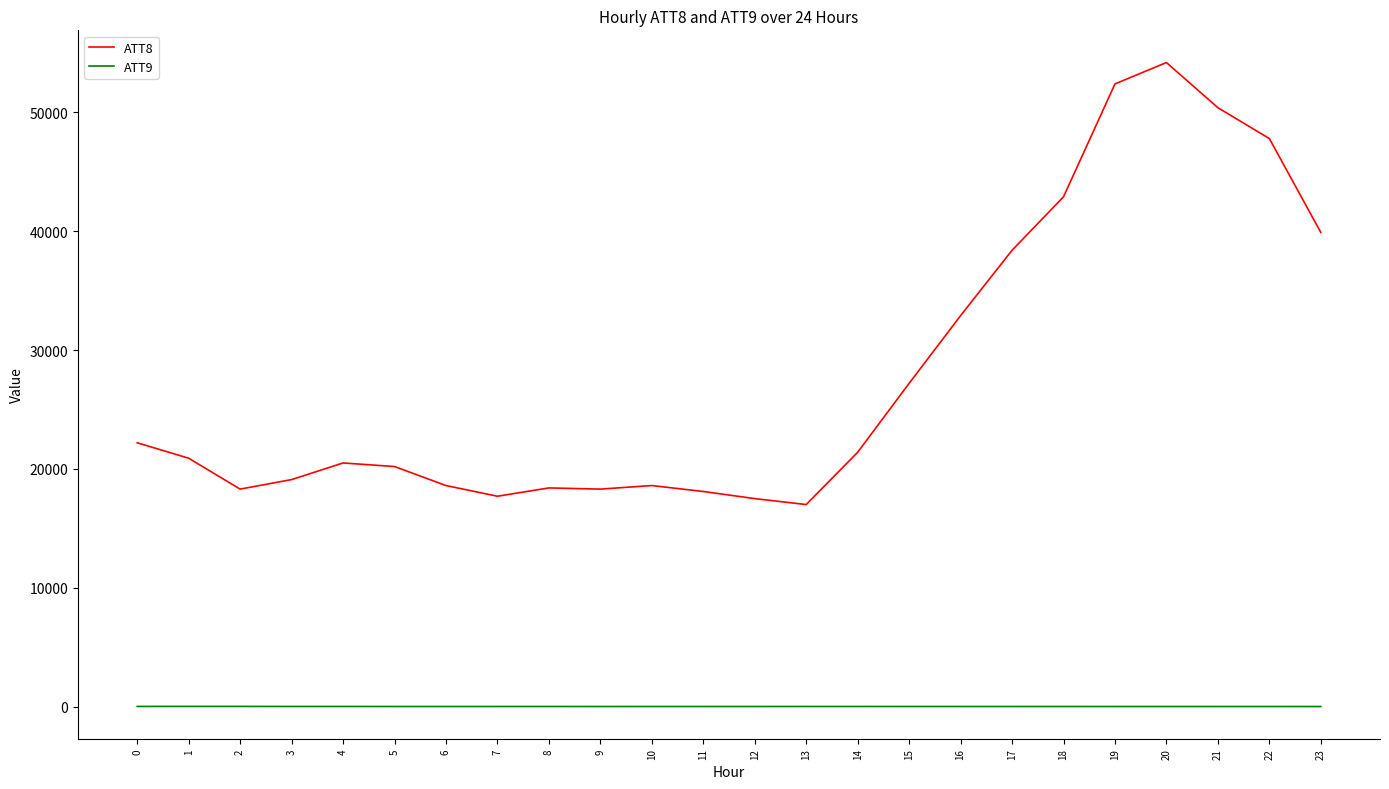

True or false: ATT9 and ATT8 cross at least once.

False